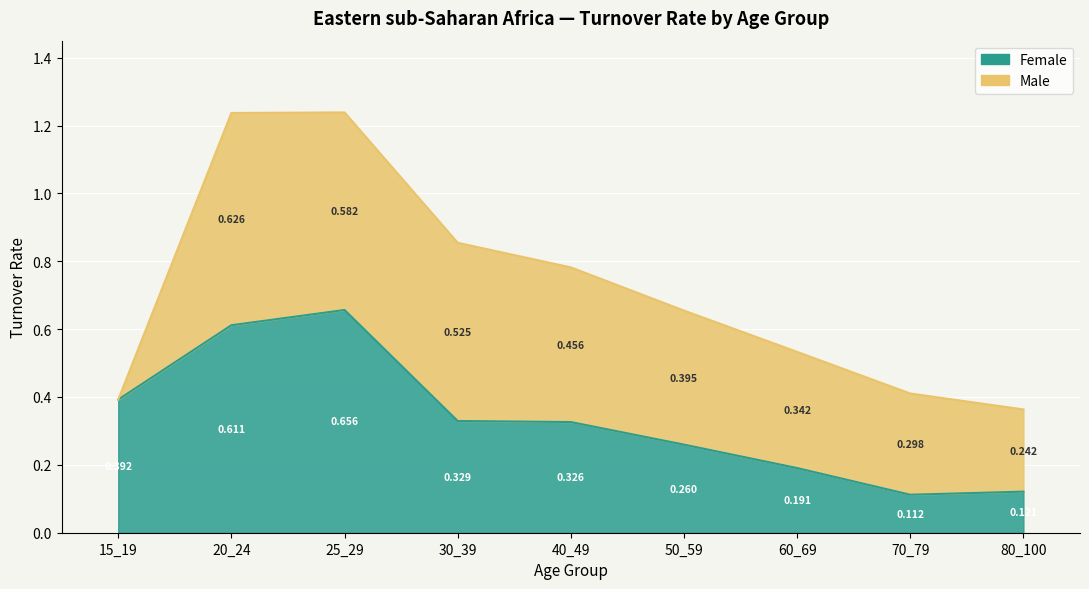

What is the value of the 3rd point from the left?

0.7